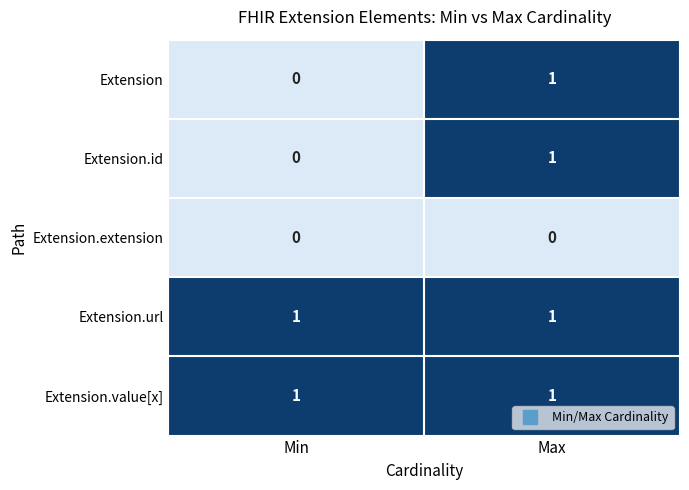

The Extension.url series shows 1 at Max. True or false?

True